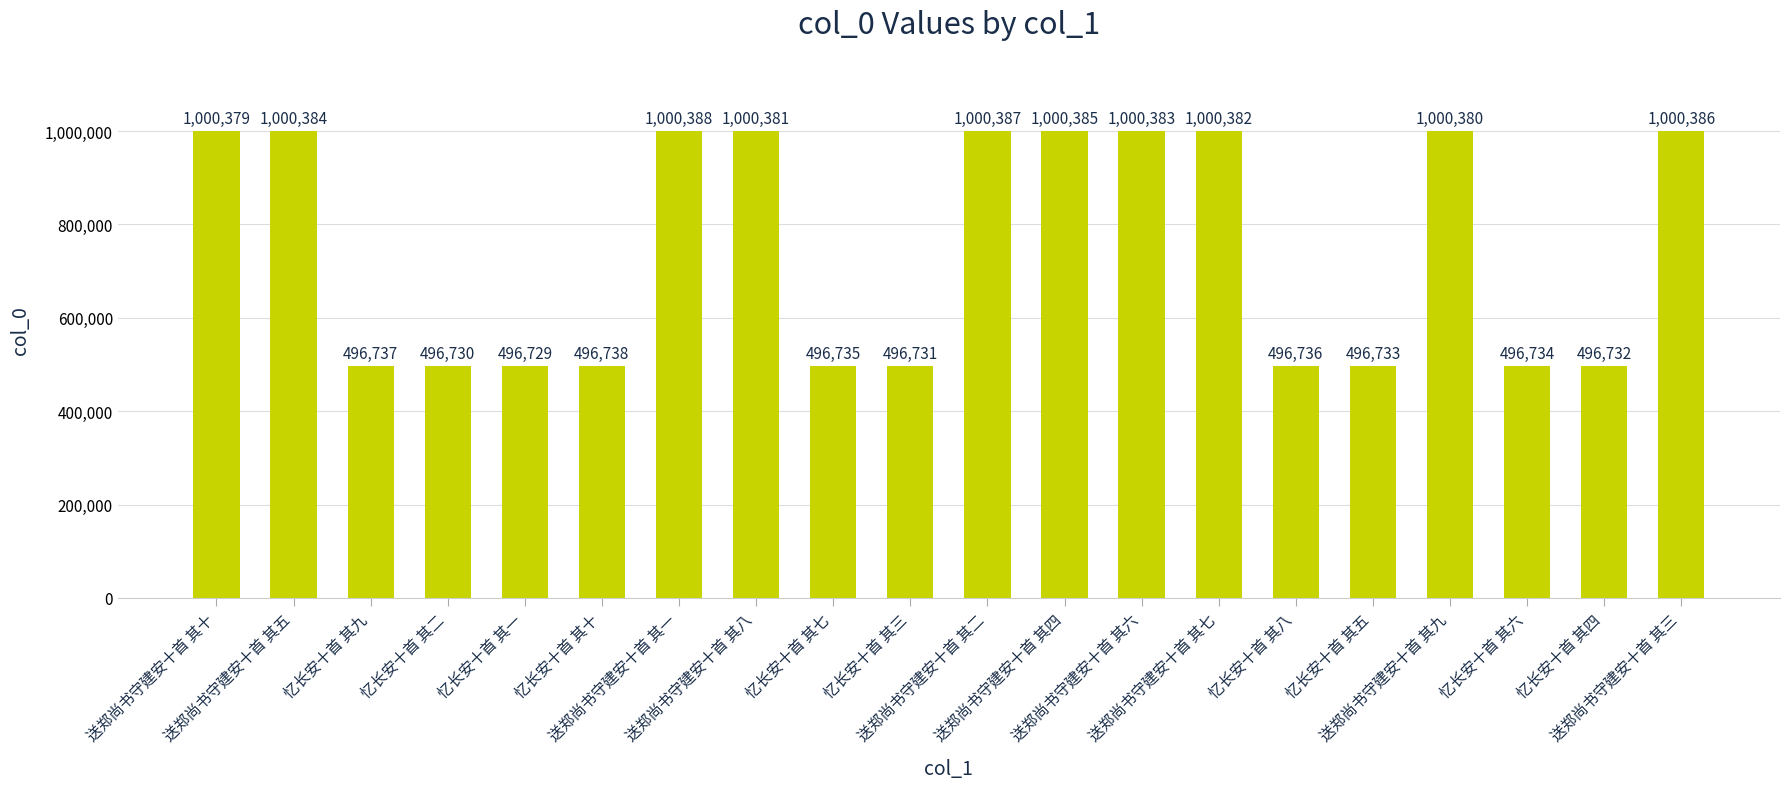

What position from the left is 忆长安十首 其五?

16